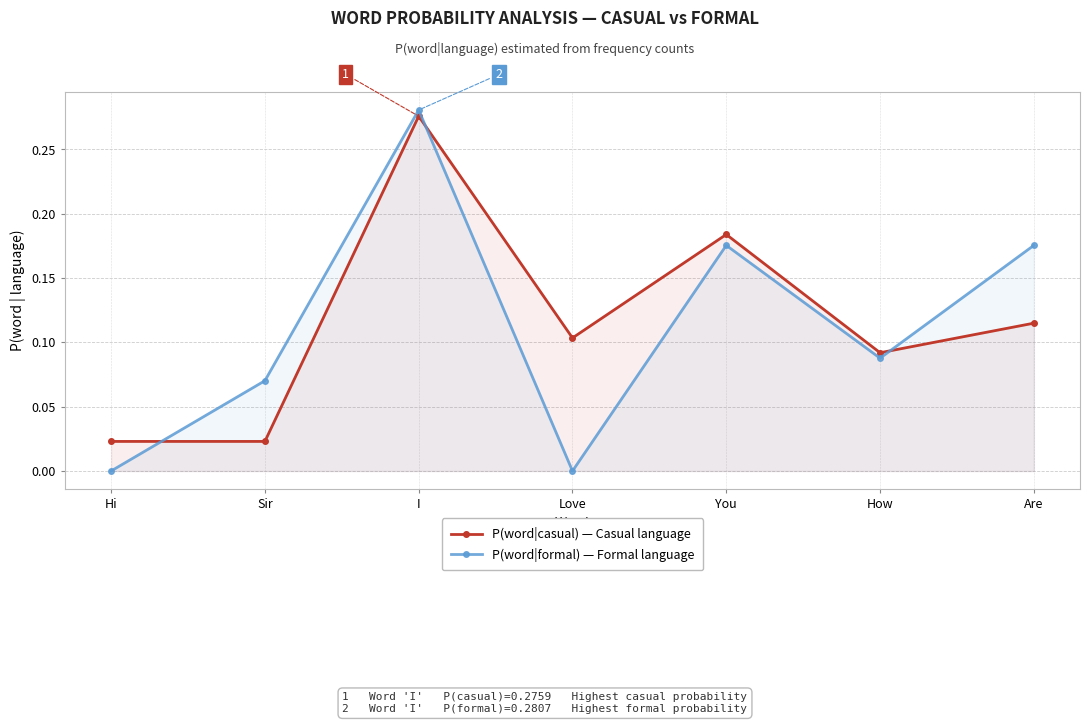

What is the maximum value for P(word|casual) — Casual language?

0.3